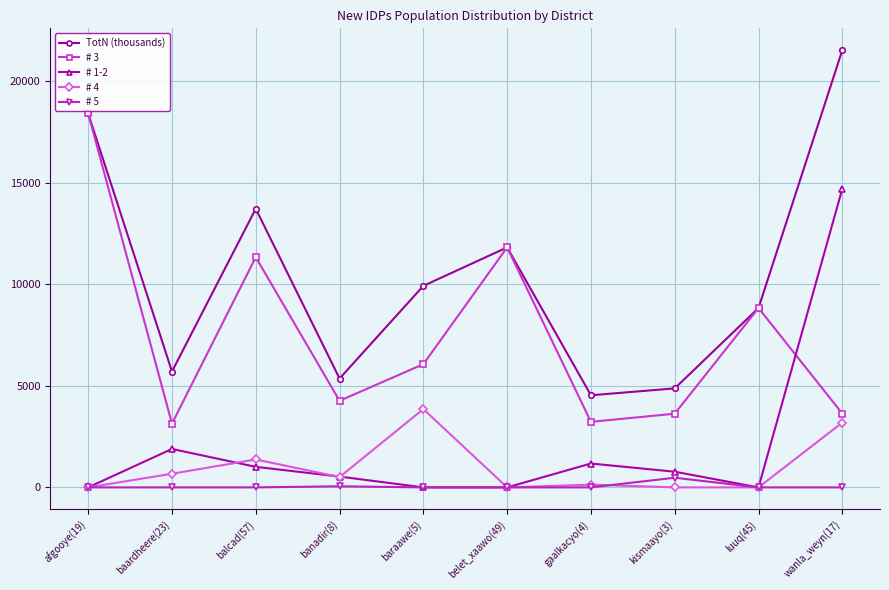

True or false: TotN (thousands) has more than 1 points higher than both neighbors.

True